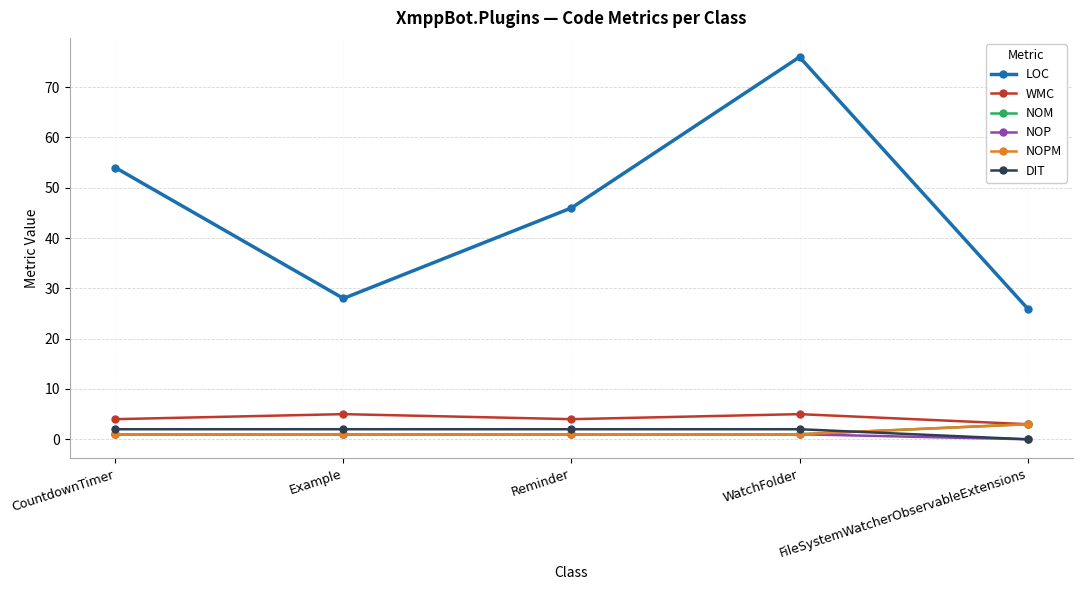

What is the greatest value displayed?

76